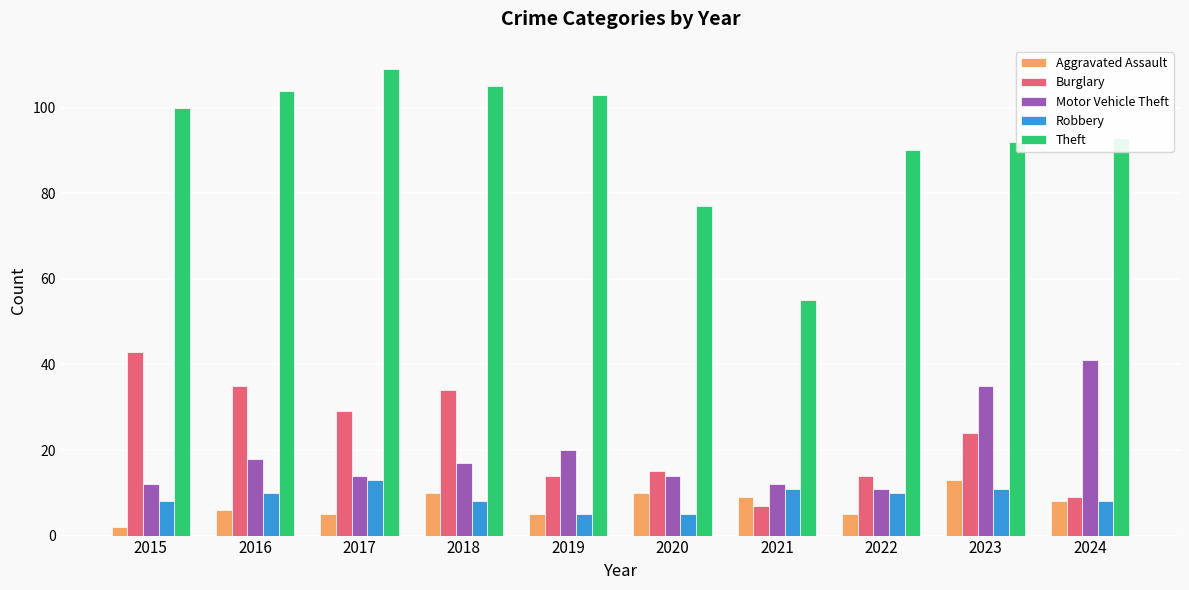

The value of Motor Vehicle Theft at 2023 is 35. True or false?

True